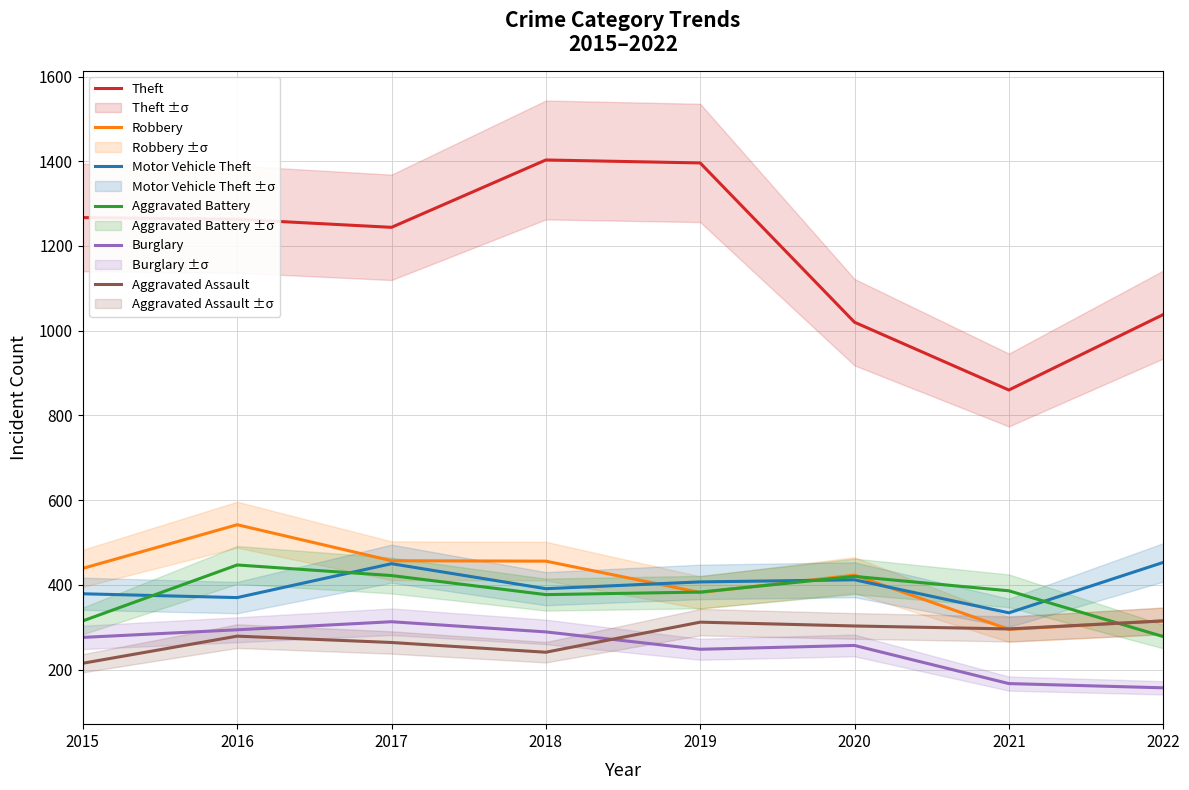

Which series changed the most between 2015 and 2022?

Theft